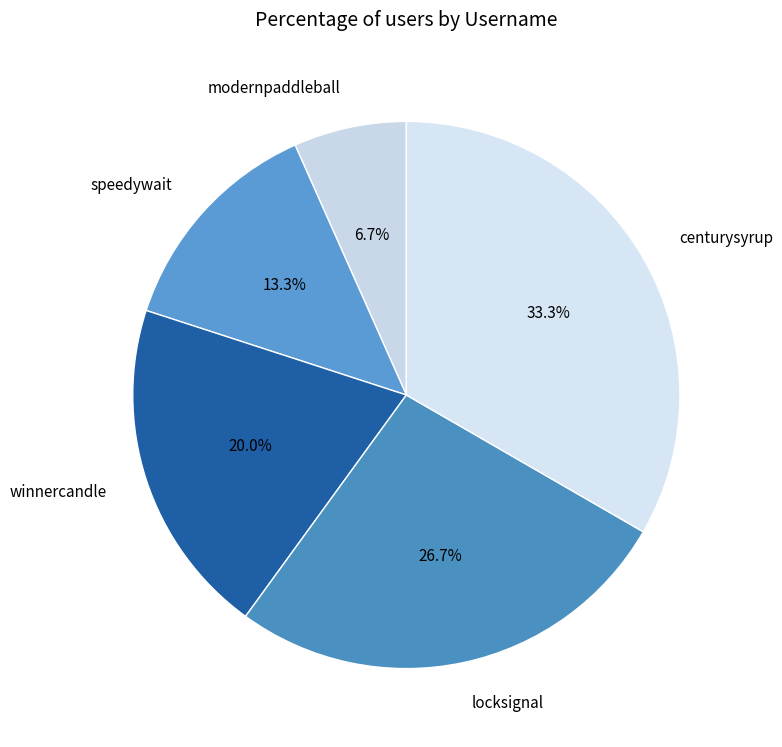

Is it true that modernpaddleball is 7% of the pie?

True